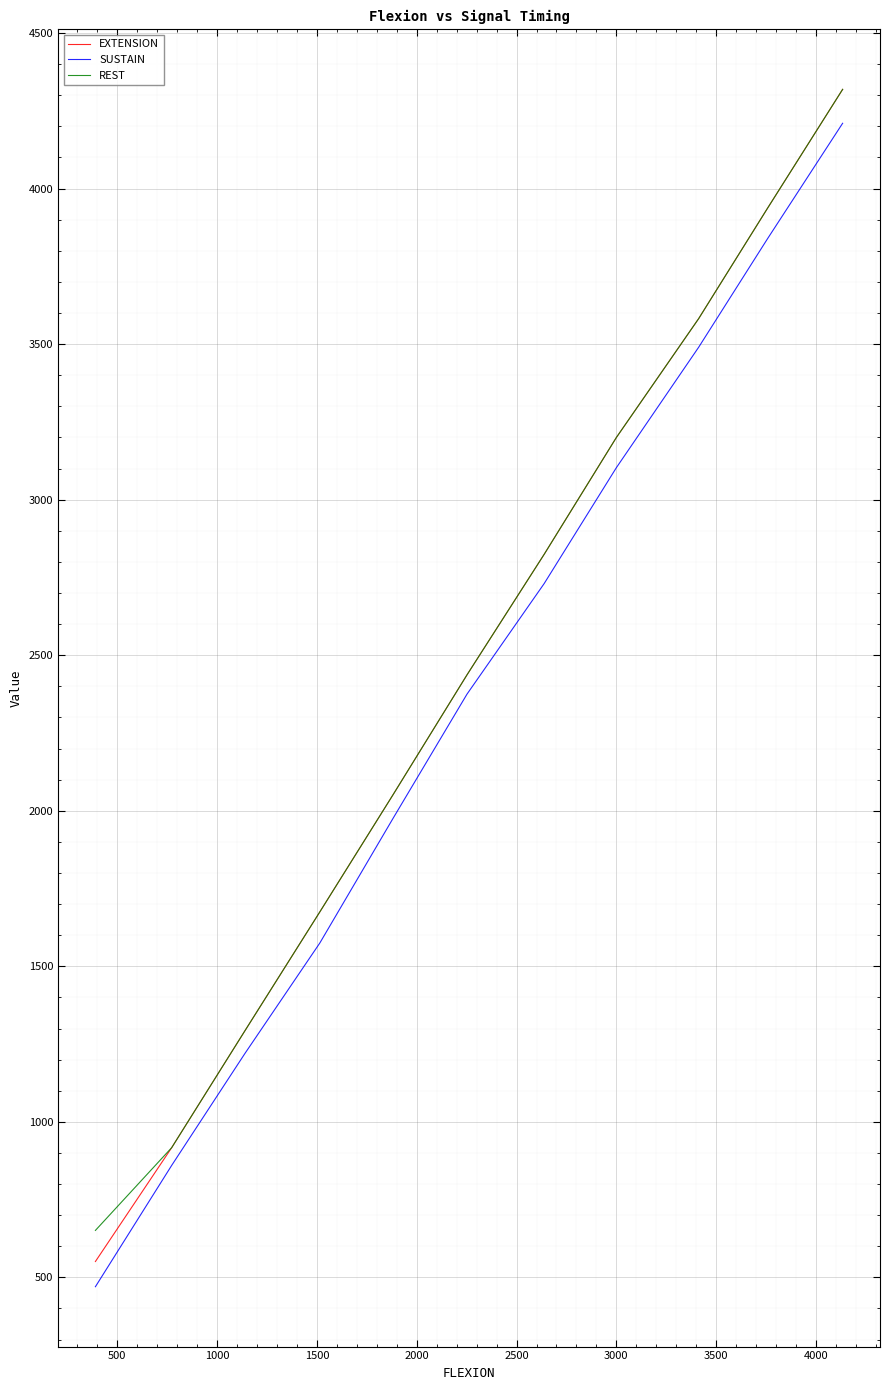

What is the highest value of the EXTENSION series?

4319